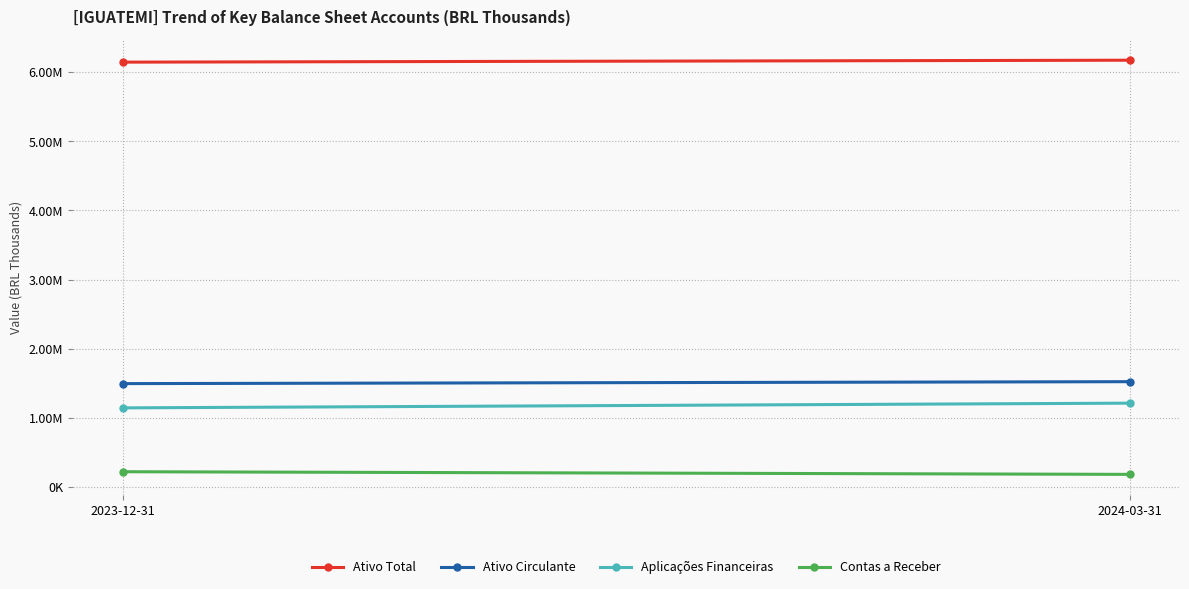

At how many categories does at least one series exceed 1316448?

2